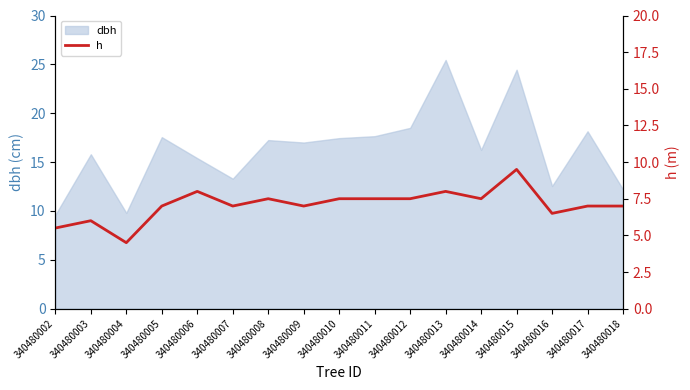

The value of dbh at 340480003 is 15.8. True or false?

True